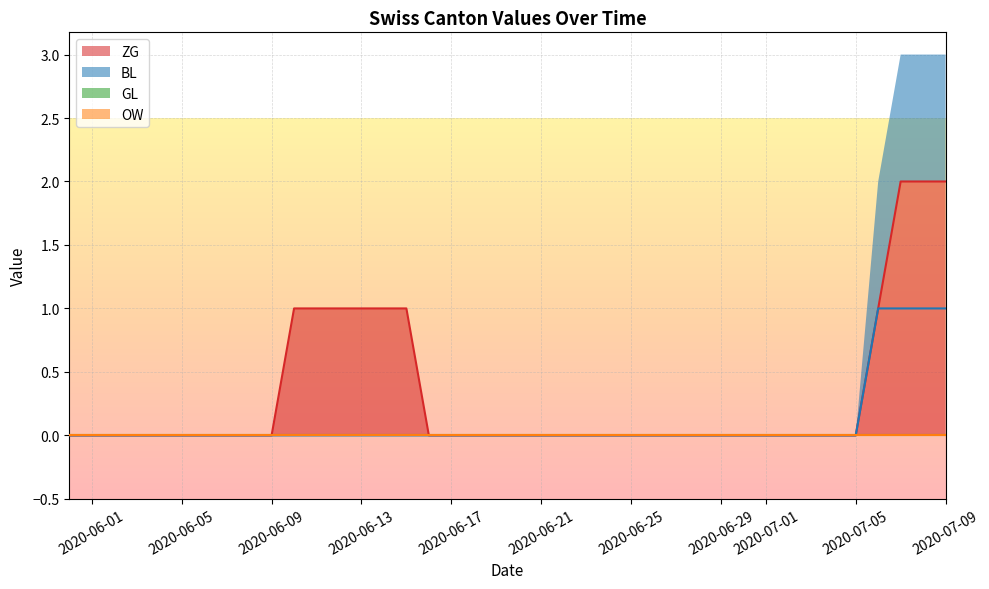

What position from the right is 2020-06-25?

15